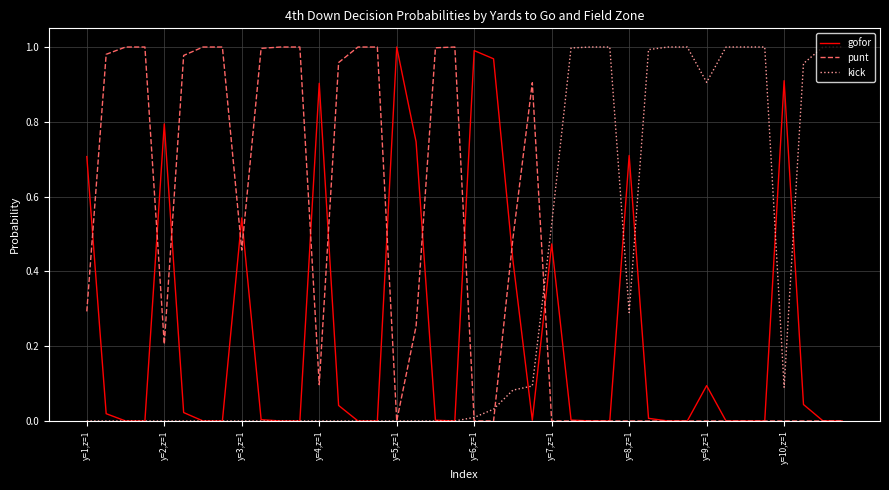

Which series has the largest total across all categories?

punt